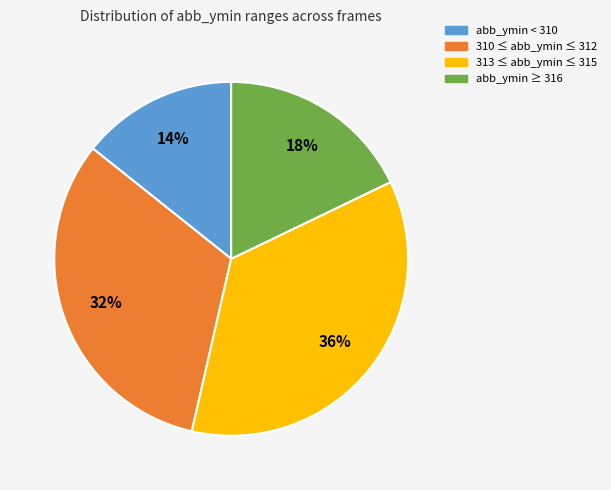

To the nearest percent, what is the combined percentage of abb_ymin < 310 and 310 ≤ abb_ymin ≤ 312?

46%